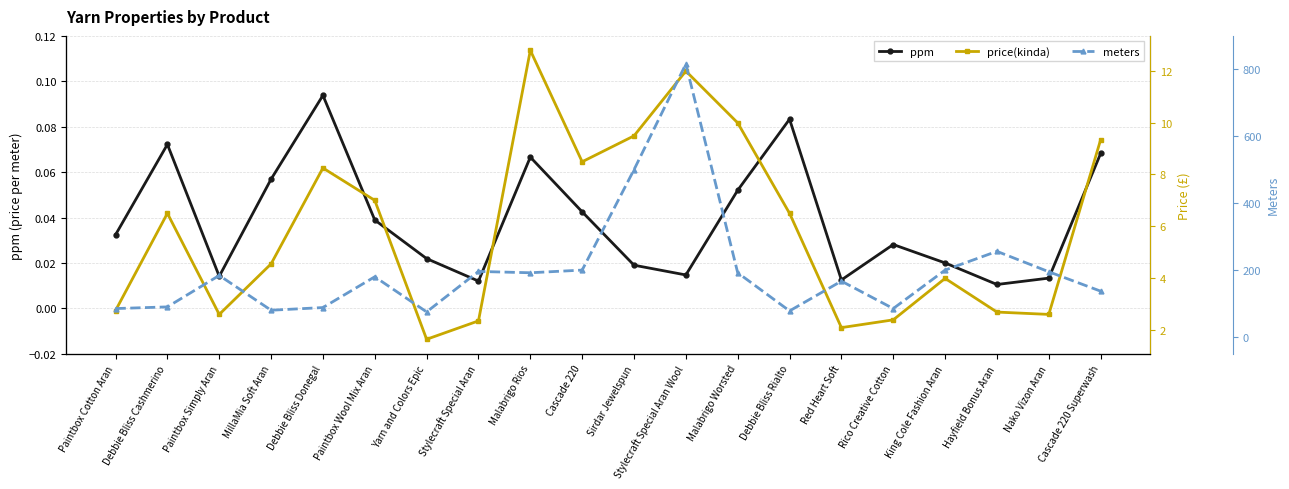

Which has a higher value, Nako Vizon Aran or MillaMia Soft Aran?

MillaMia Soft Aran